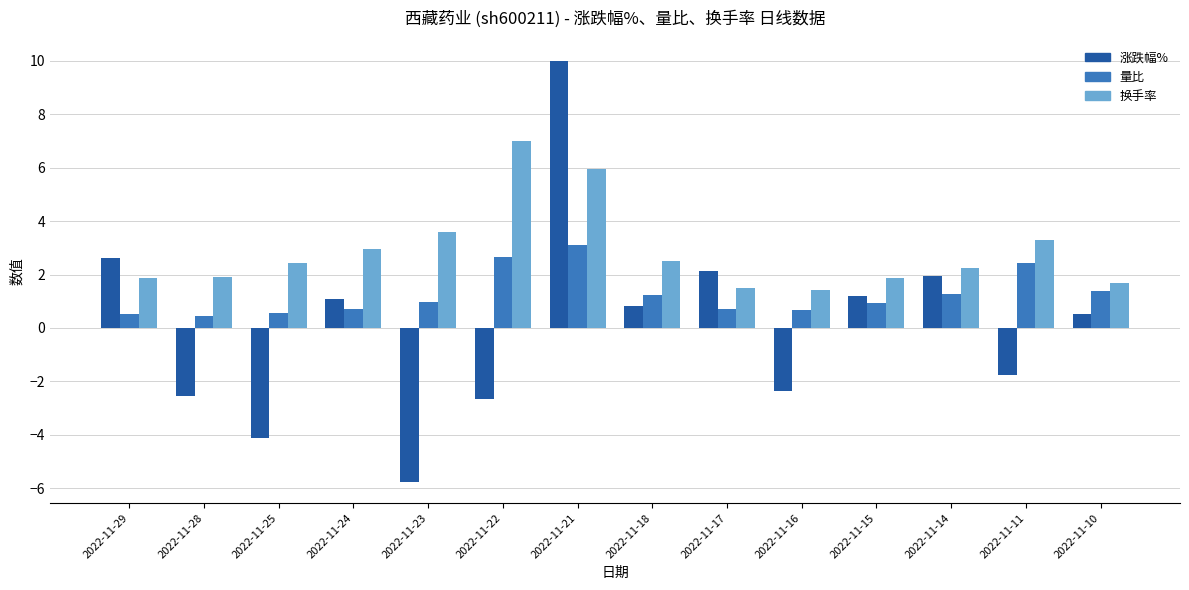

At 2022-11-16, list the series in order from smallest to largest.

涨跌幅%, 量比, 换手率